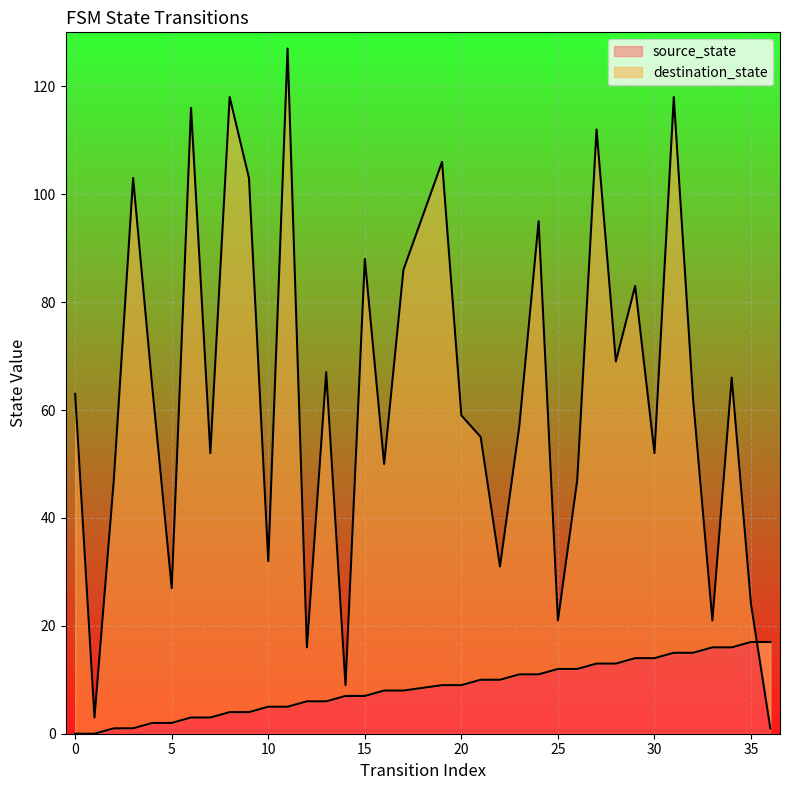

Count the number of data series in this chart.

2